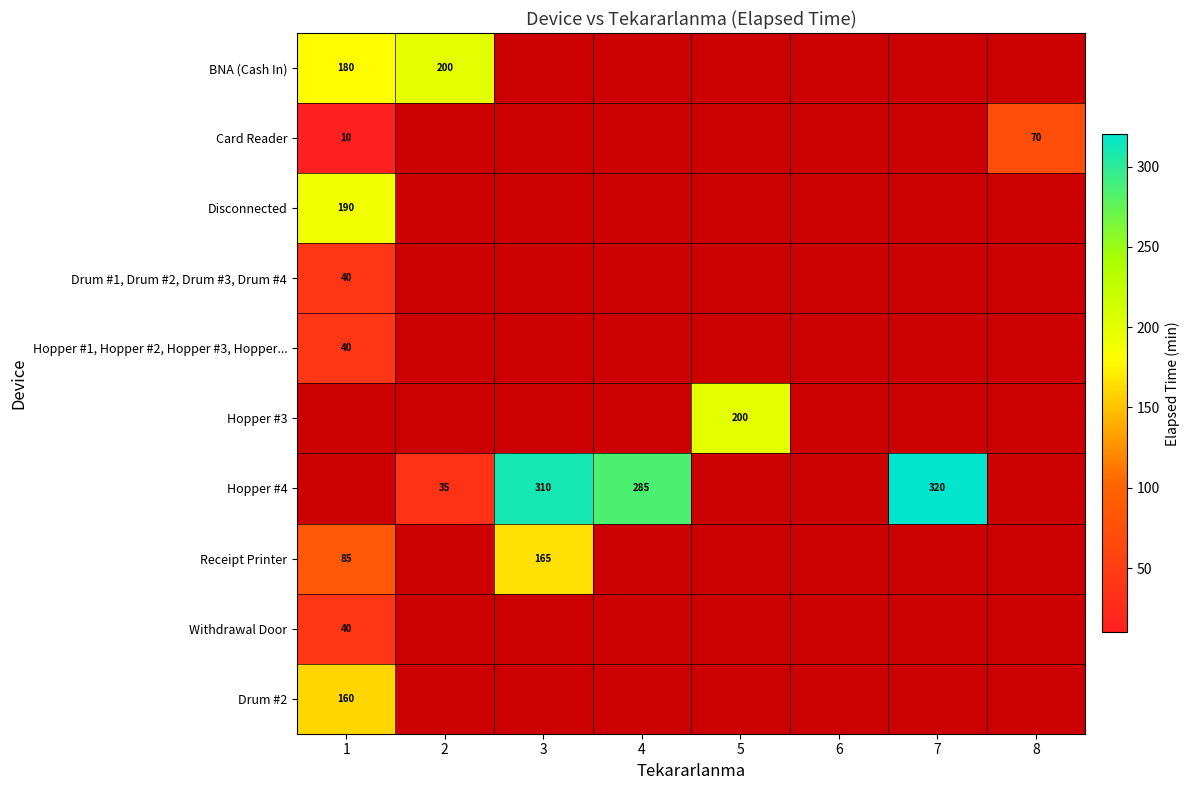

What is the maximum value shown in the chart?

320.0